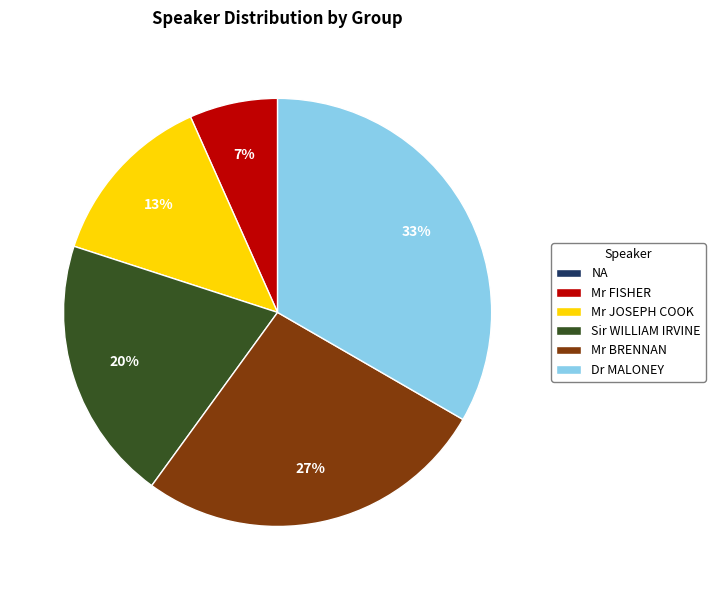

True or false: Dr MALONEY accounts for 24% of the total.

False